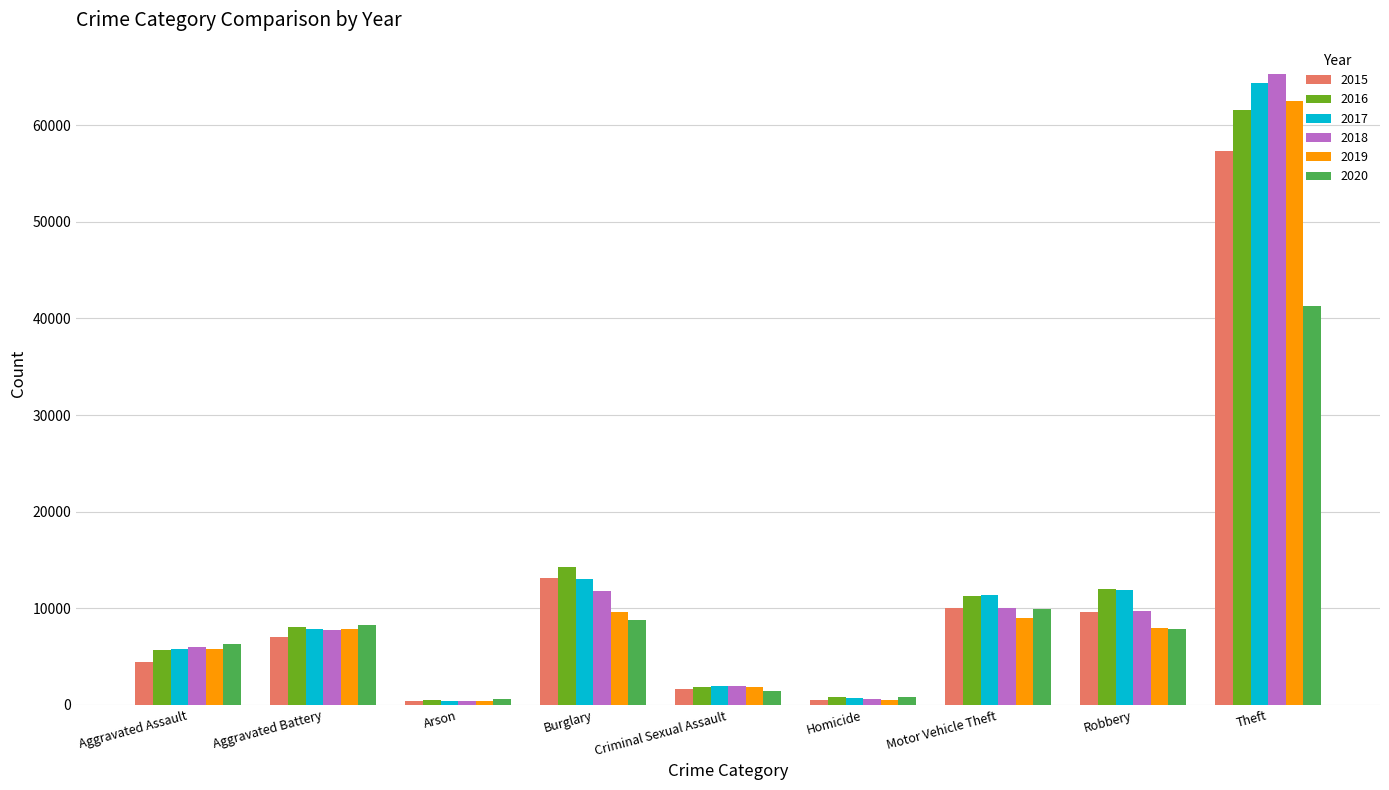

At which label does 2017 reach its peak?

Theft